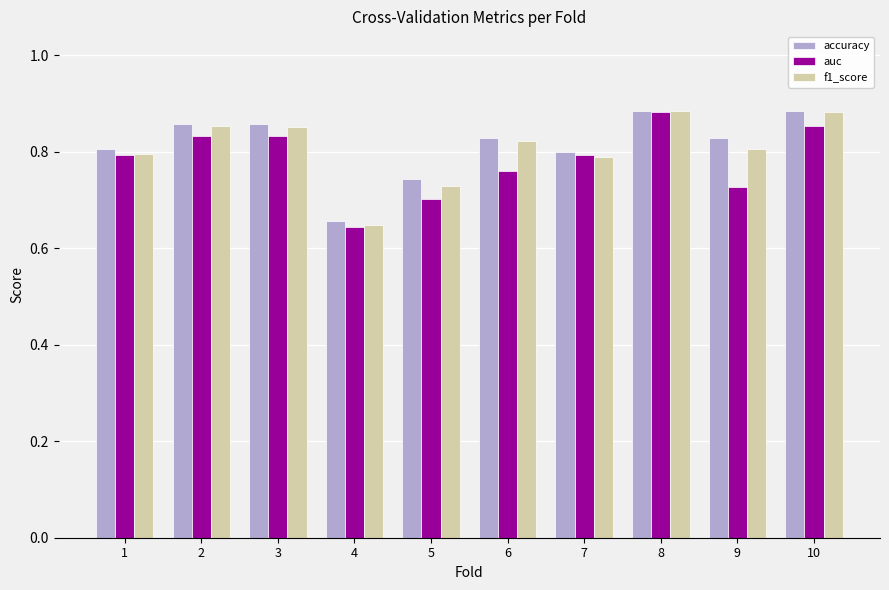

What are all the series names shown in the legend?

accuracy, auc, f1_score